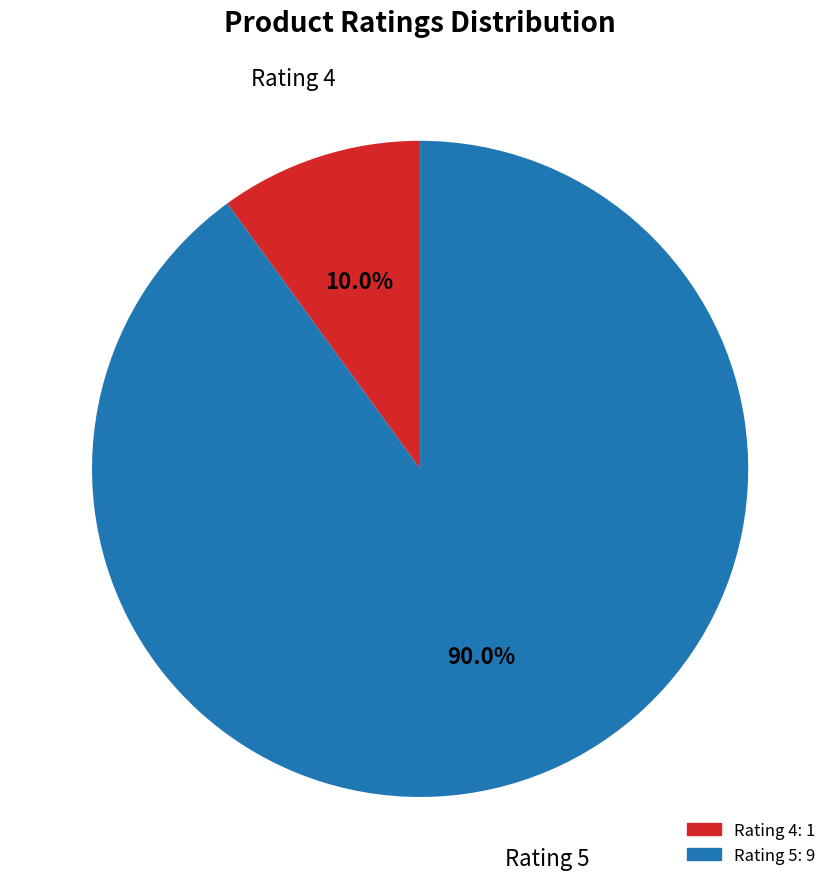

What percentage is the Rating 4 slice, to the nearest percent?

10%